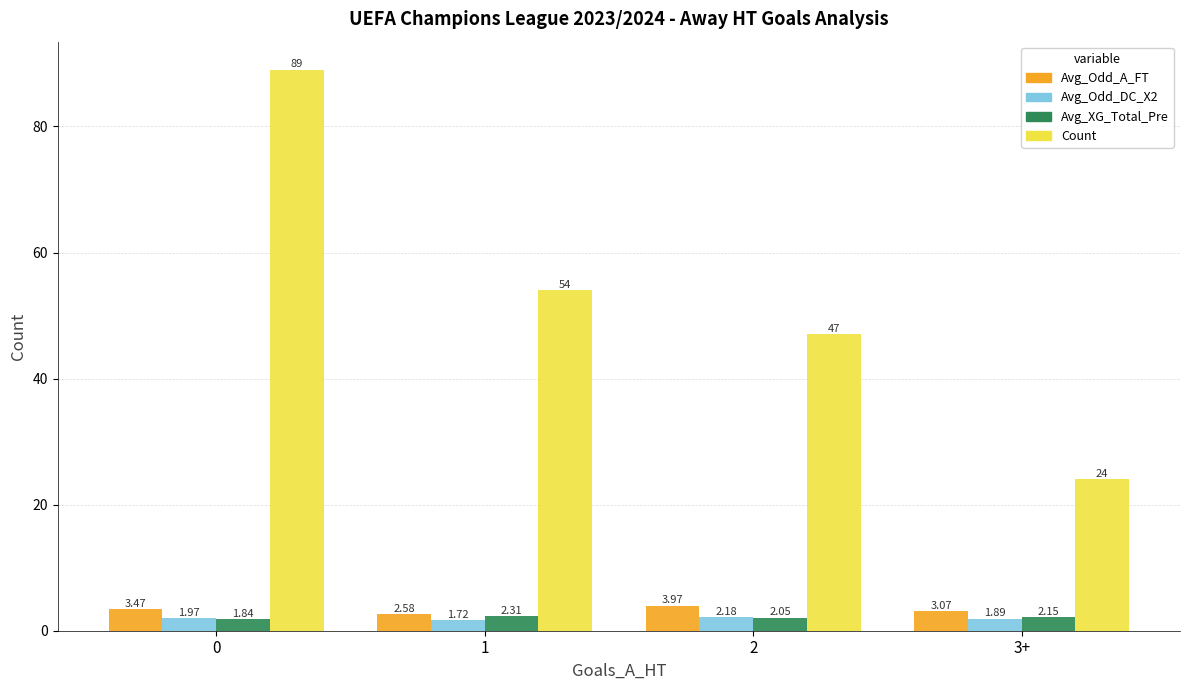

What is the difference between the highest and lowest values at 1?

52.3